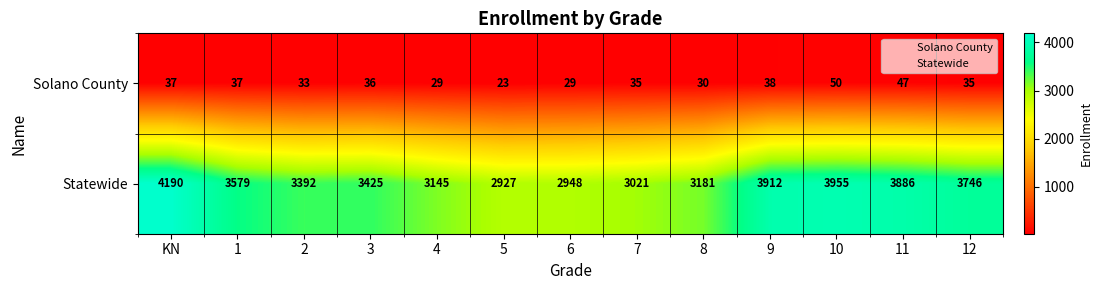

Which series has the largest total across all categories?

Statewide